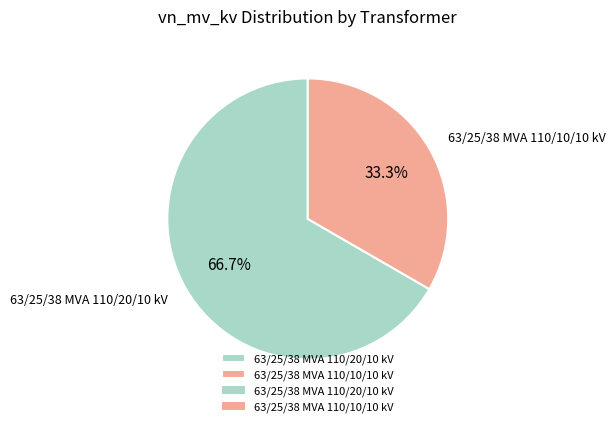

The 63/25/38 MVA 110/10/10 kV slice represents 47% of the pie. True or false?

False